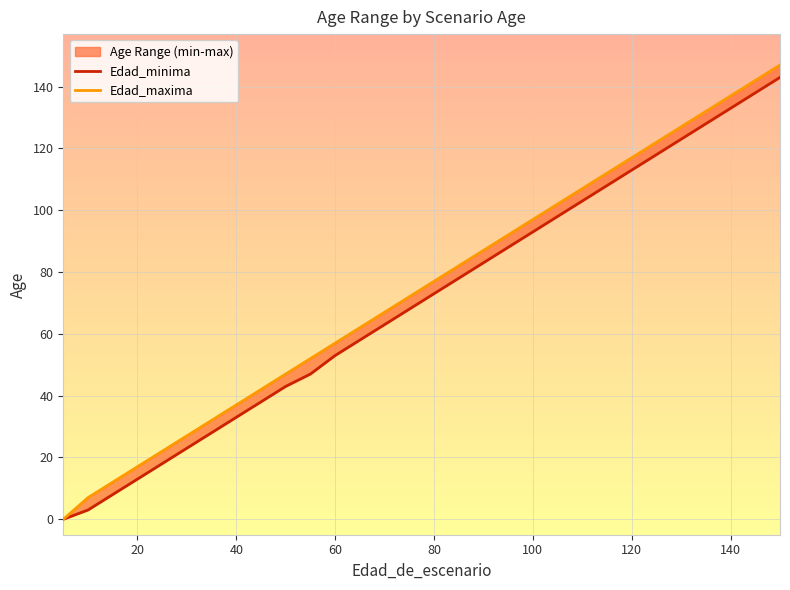

Which has a higher value, 75 or 115?

115